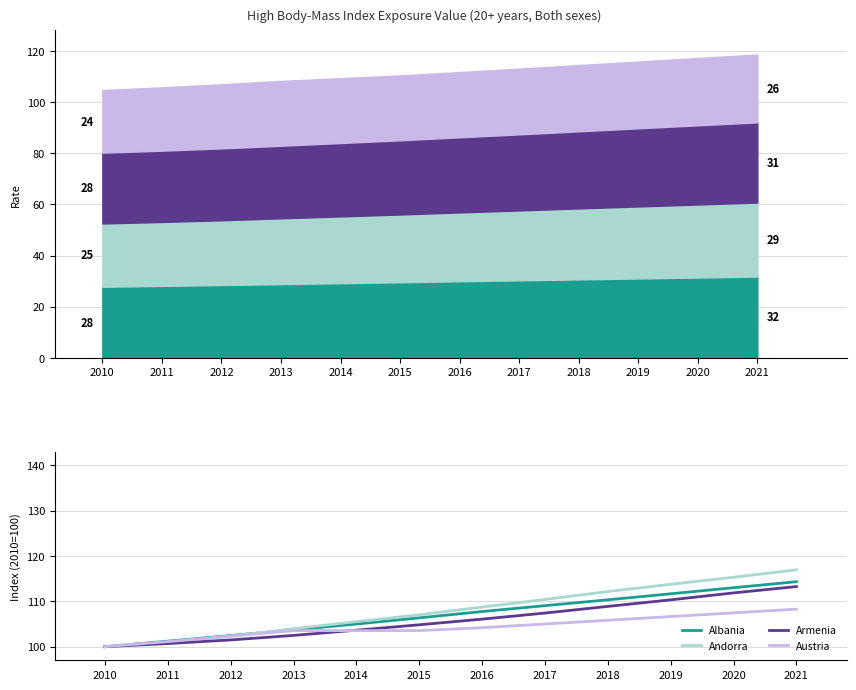

What are all the series names shown in the legend?

Albania, Andorra, Armenia, Austria